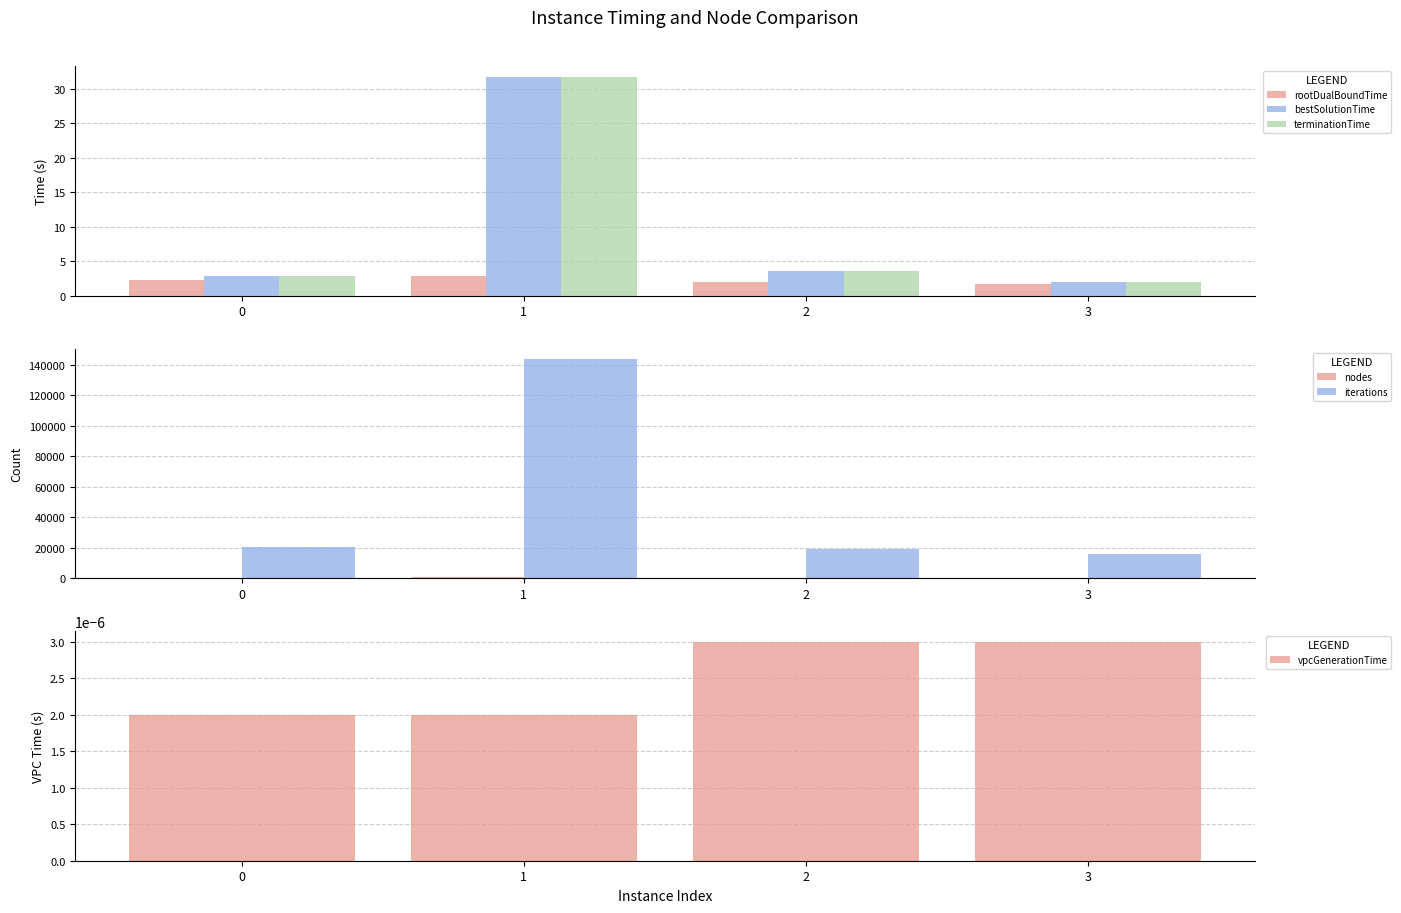

Which series has the widest spread of values?

iterations